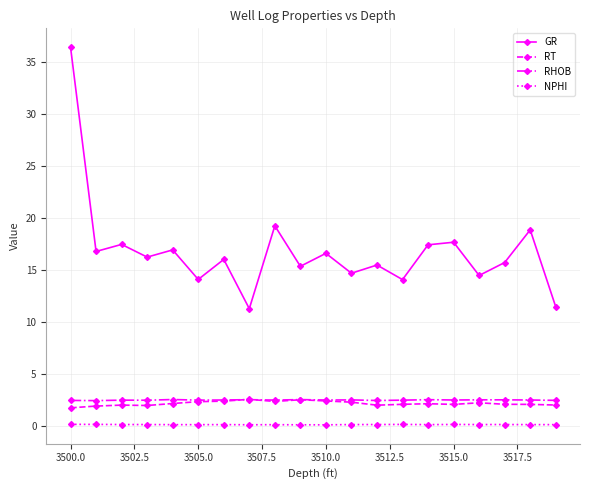

True or false: GR and RHOB cross at least once.

False